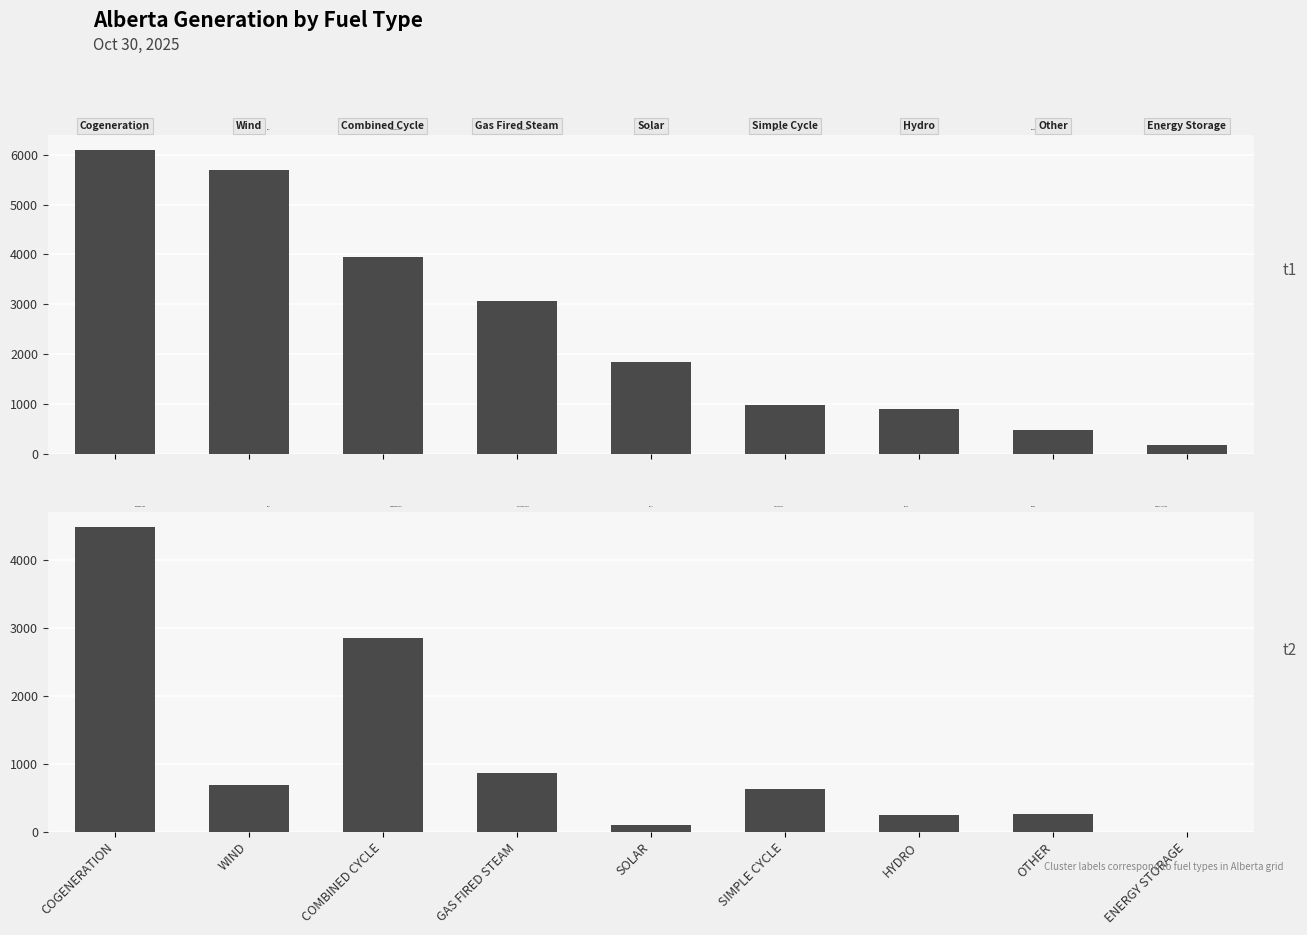

Does the chart contain stacked bars?

No